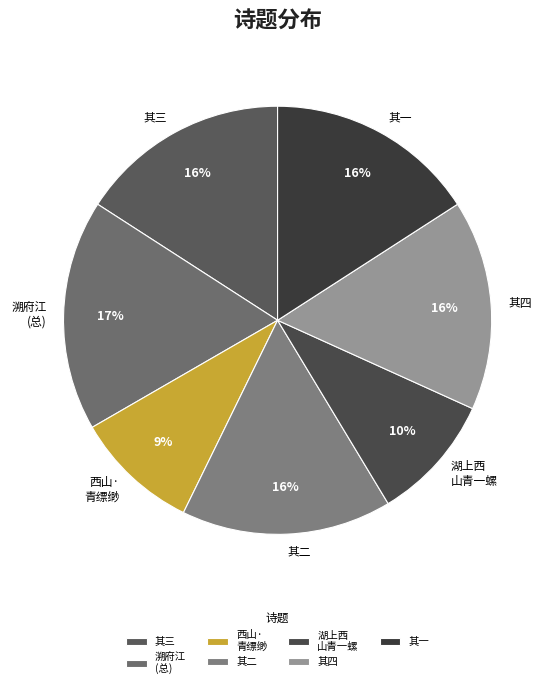

Which category has the biggest portion of the pie?

溯府江 (总)